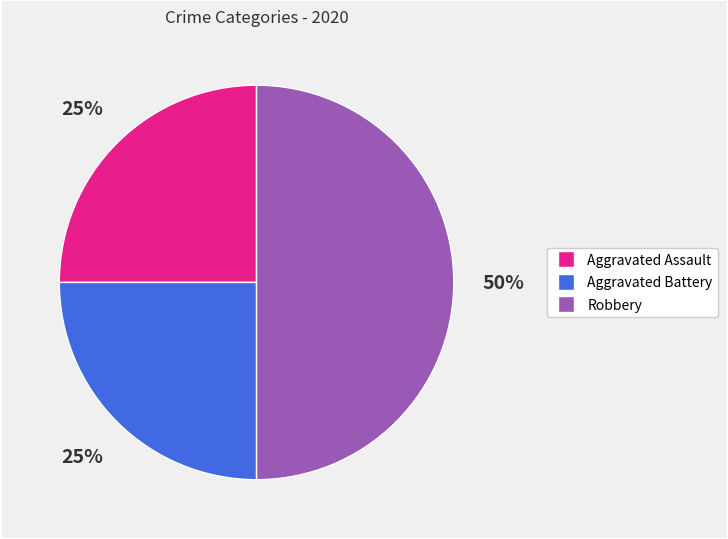

To the nearest percent, what is the difference between the largest and smallest slice percentages?

25%